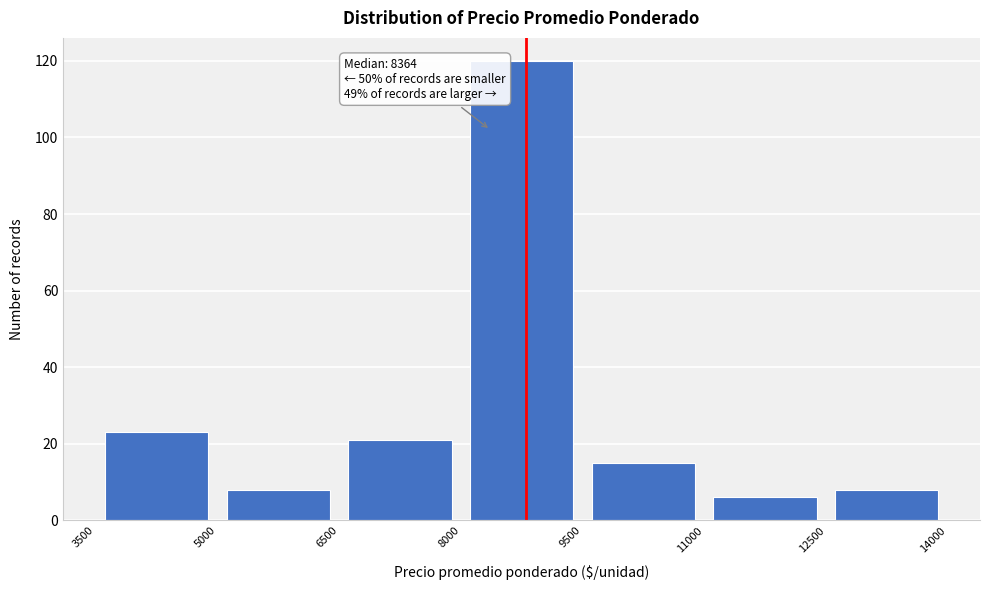

Over which range of the x-axis is the bar tallest?

8000 to 9500